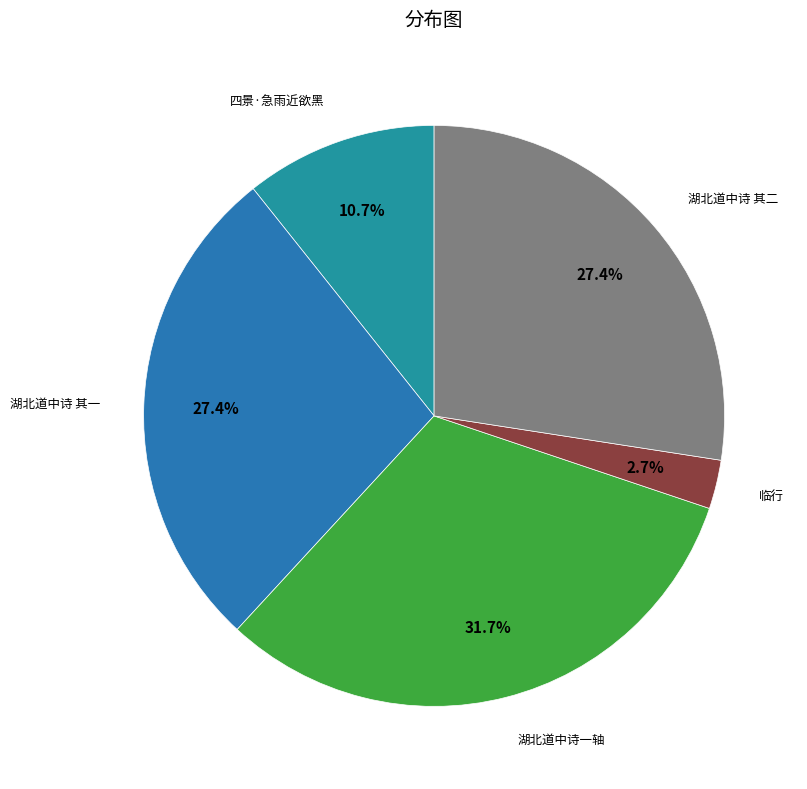

Count the number of slices in the pie.

5